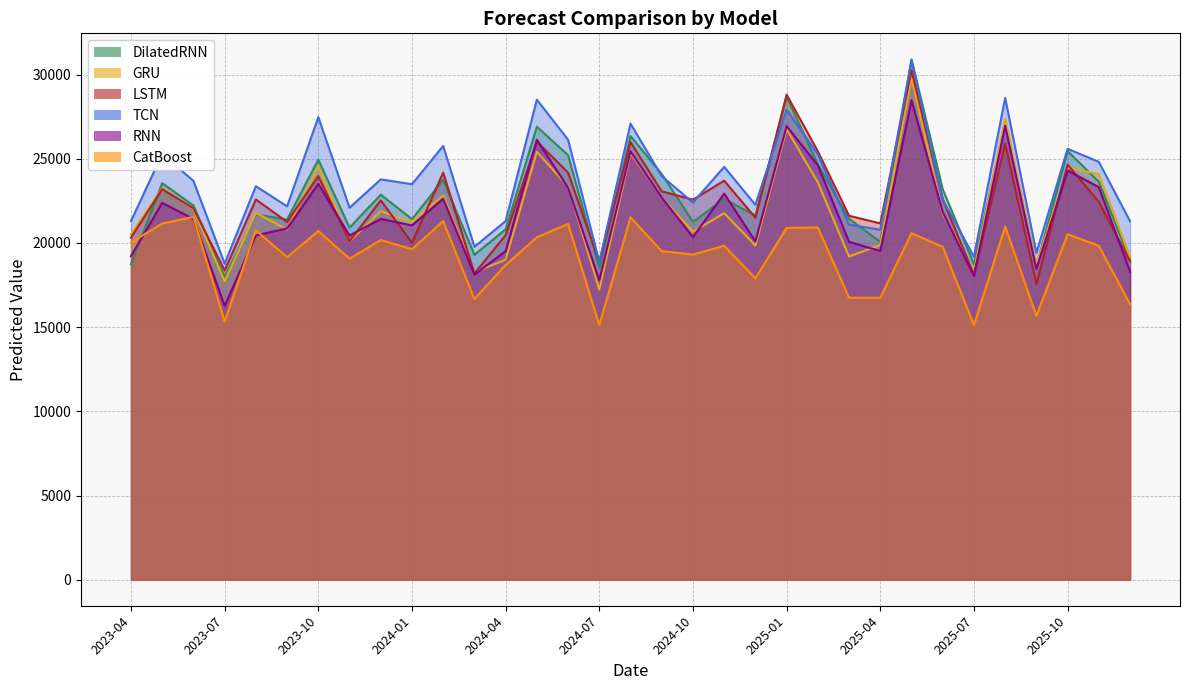

Which label corresponds to the smallest value in the chart?

2024-07